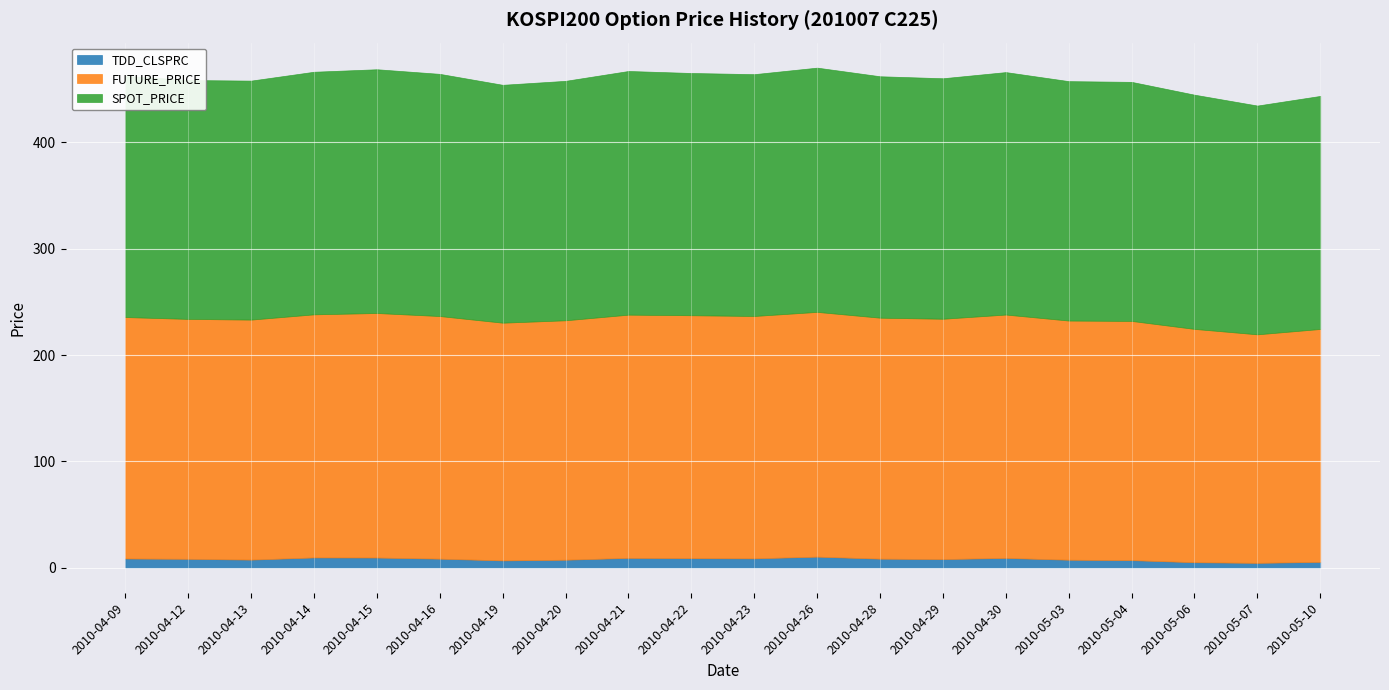

In TDD_CLSPRC, how many points are higher than both neighbors (excluding endpoints)?

4